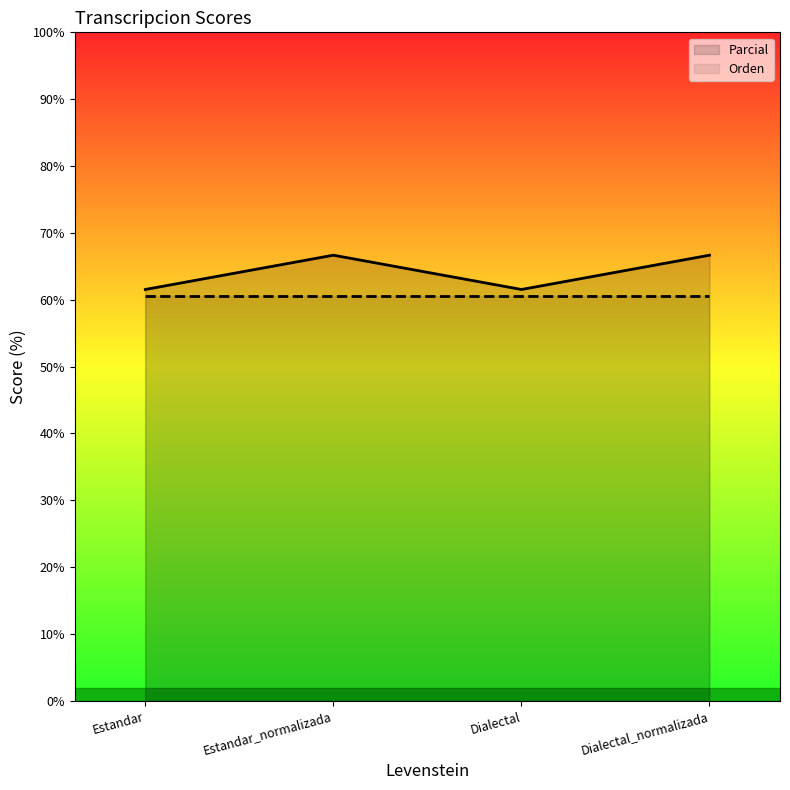

Rank the series by their maximum value, from lowest to highest.

Orden, Parcial